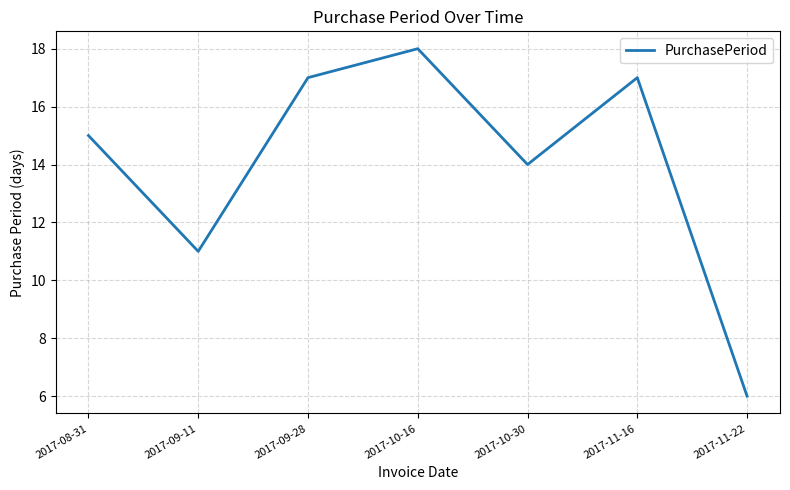

What is the sum of the values at 2017-09-11 and 2017-10-16?

29